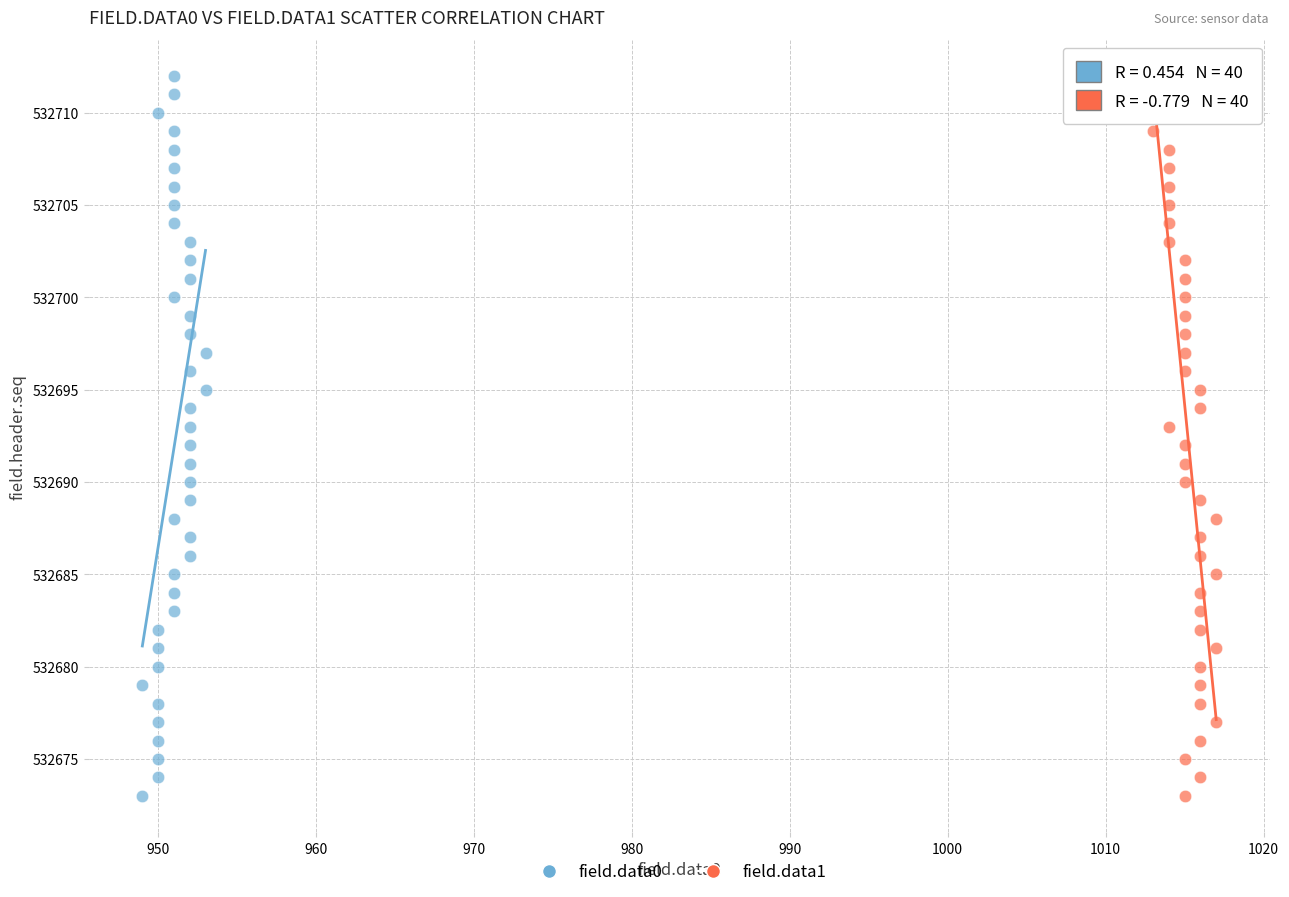

What are all the series names shown in the legend?

field.data0, field.data1